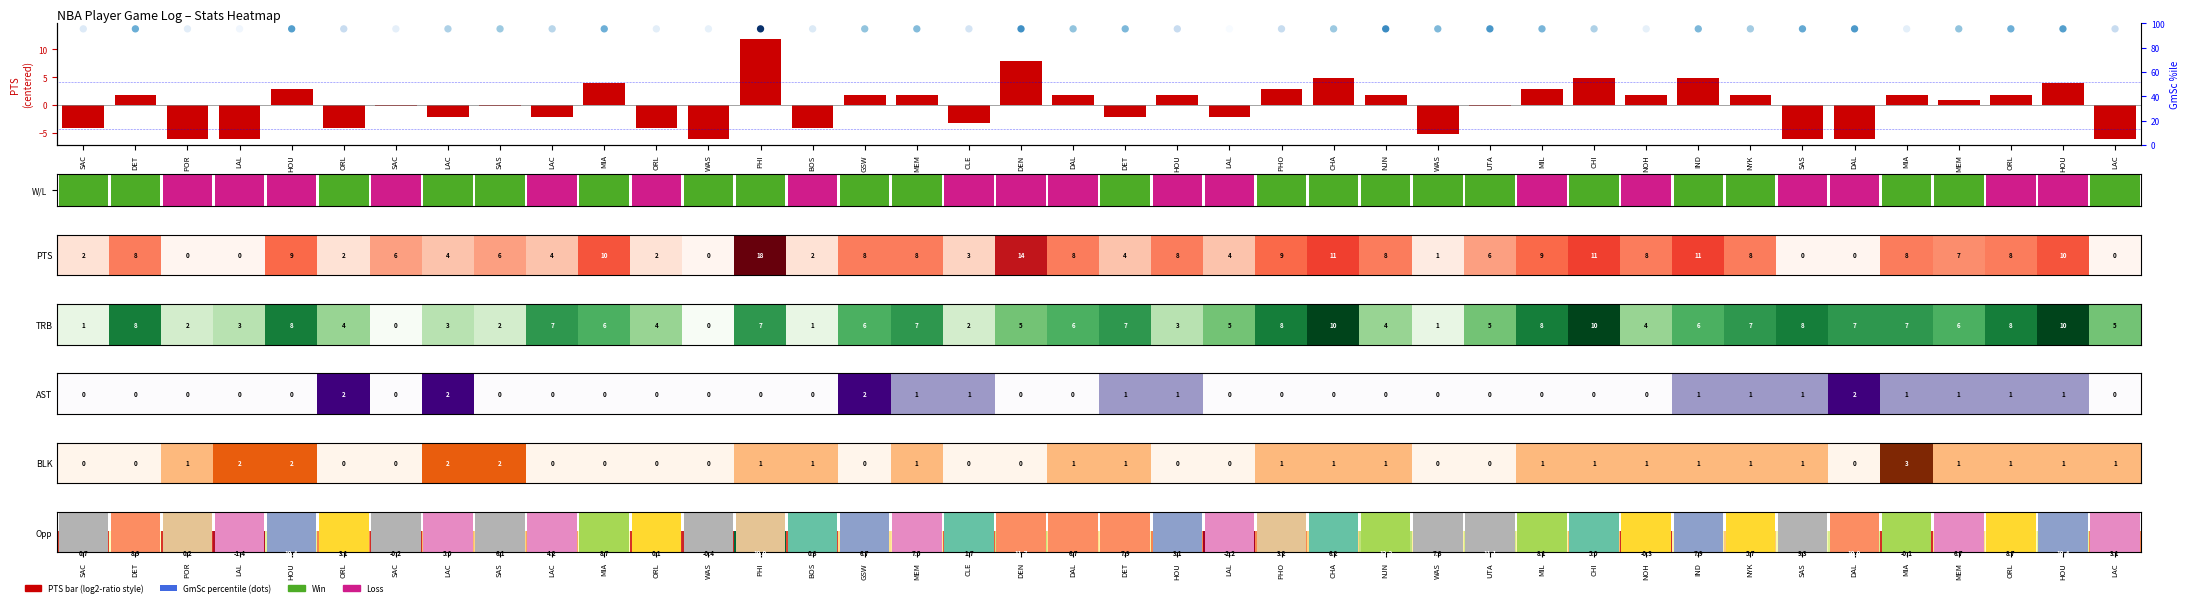

The PTS (centered) series shows -6.1 at WAS. True or false?

True